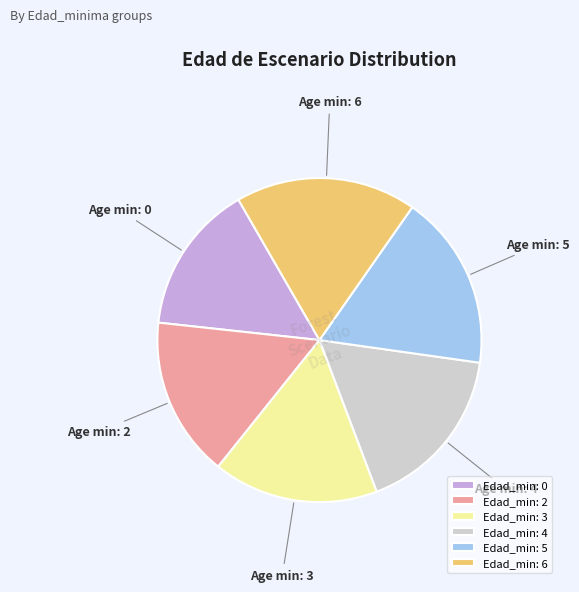

Rank the categories by value from lowest to highest.

Edad_min: 0, Edad_min: 2, Edad_min: 3, Edad_min: 4, Edad_min: 5, Edad_min: 6